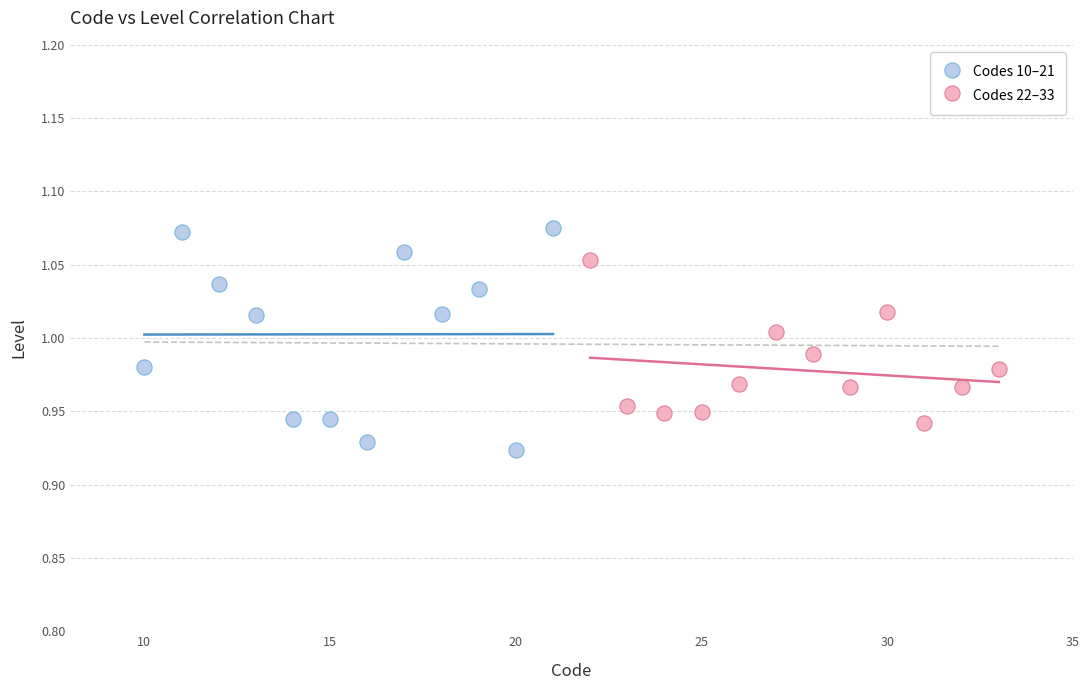

Which series reaches the maximum Y coordinate?

Codes 10–21